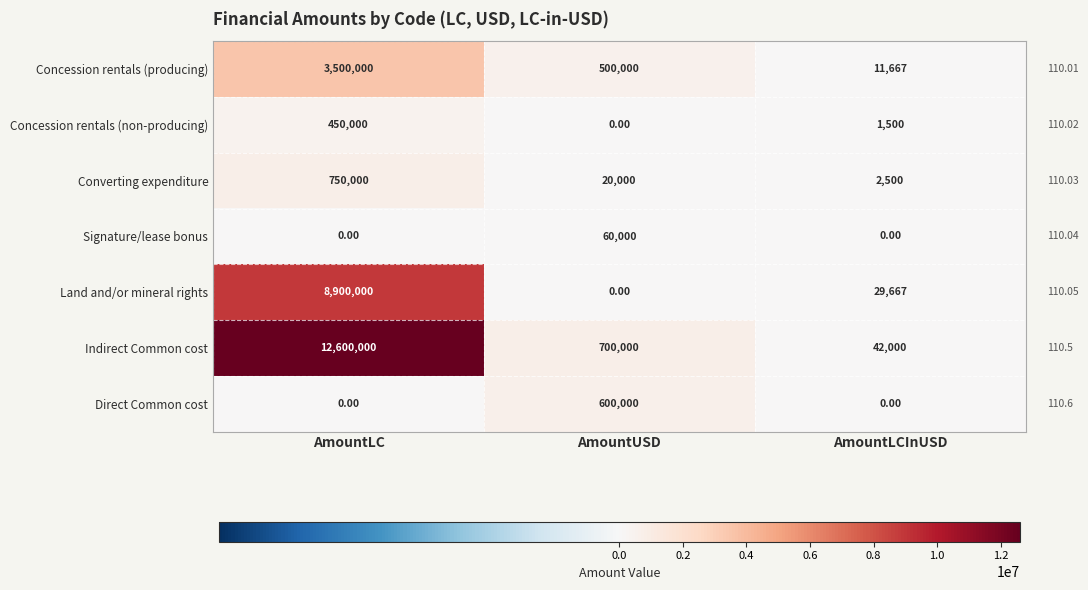

What is the sum of all Land and/or mineral rights values?

8929667